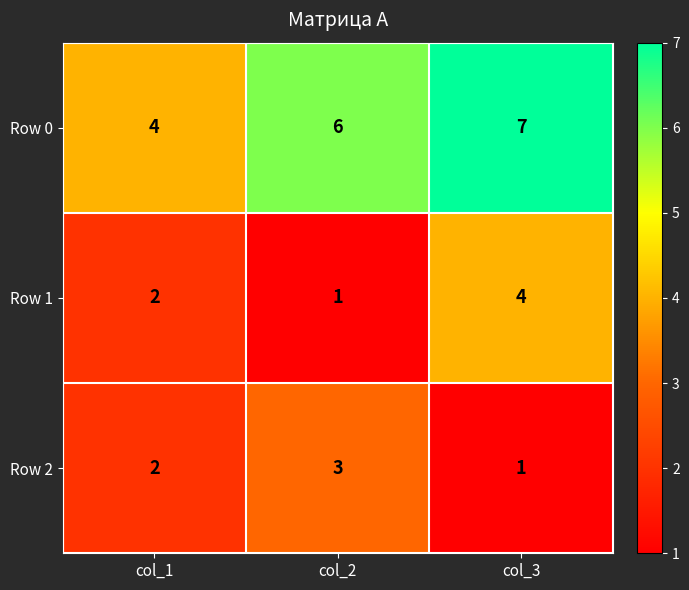

True or false: Row 2 has a value of 1 at col_3.

True